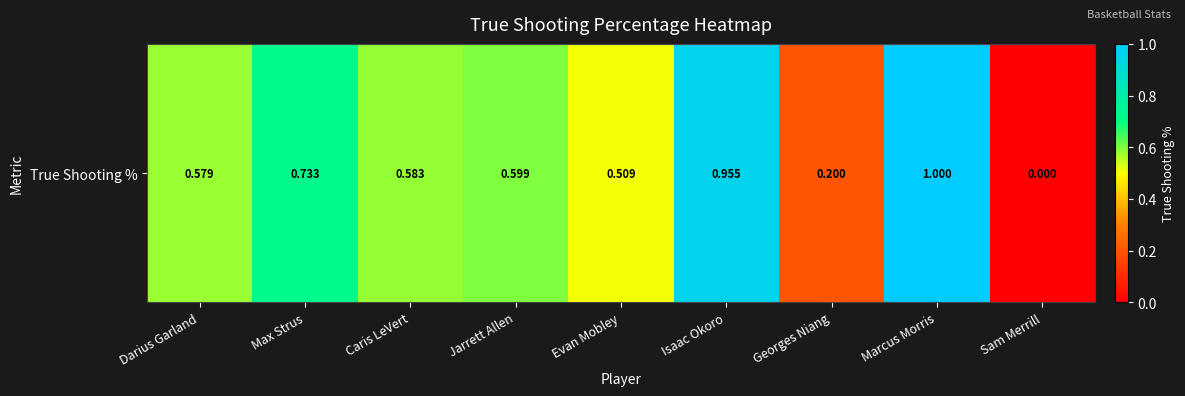

Rank the categories by value from lowest to highest.

Sam Merrill, Georges Niang, Evan Mobley, Darius Garland, Caris LeVert, Jarrett Allen, Max Strus, Isaac Okoro, Marcus Morris